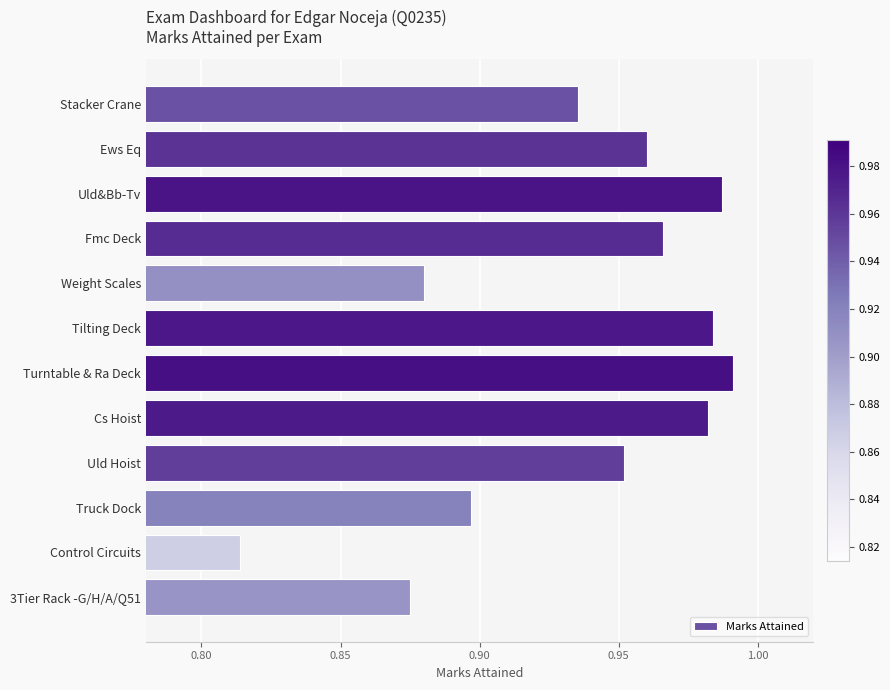

Count the number of categories in the chart.

12